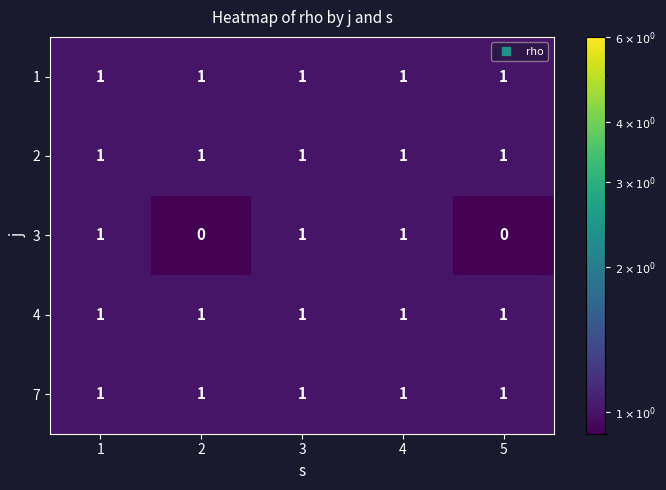

What is the sum of all 7 values?

5